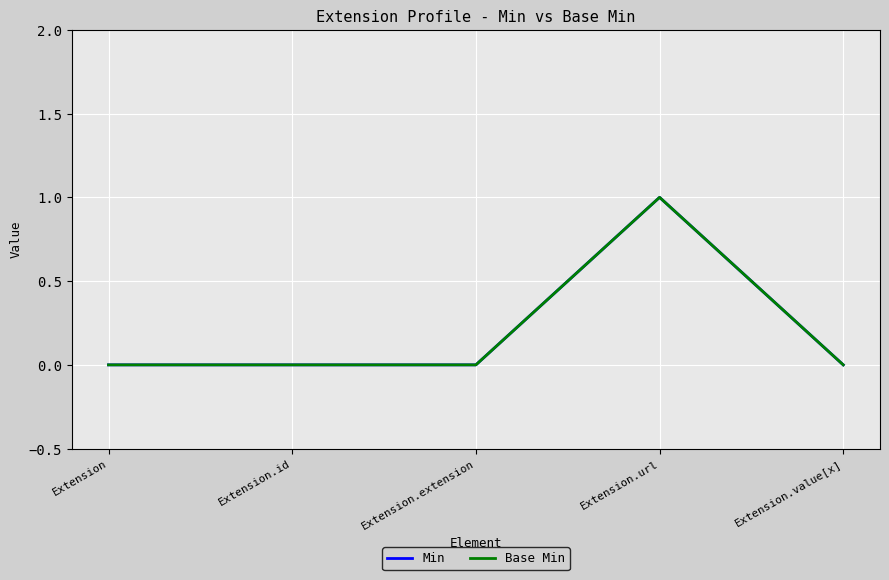

Is this an area chart (filled region under the line)?

No